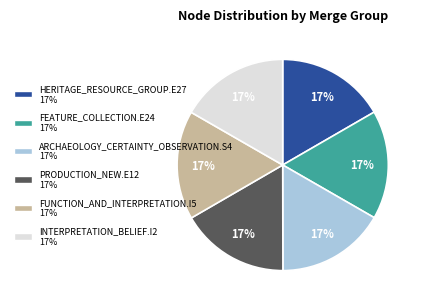

Is it true that INTERPRETATION_BELIEF.I2 is 17% of the pie?

True